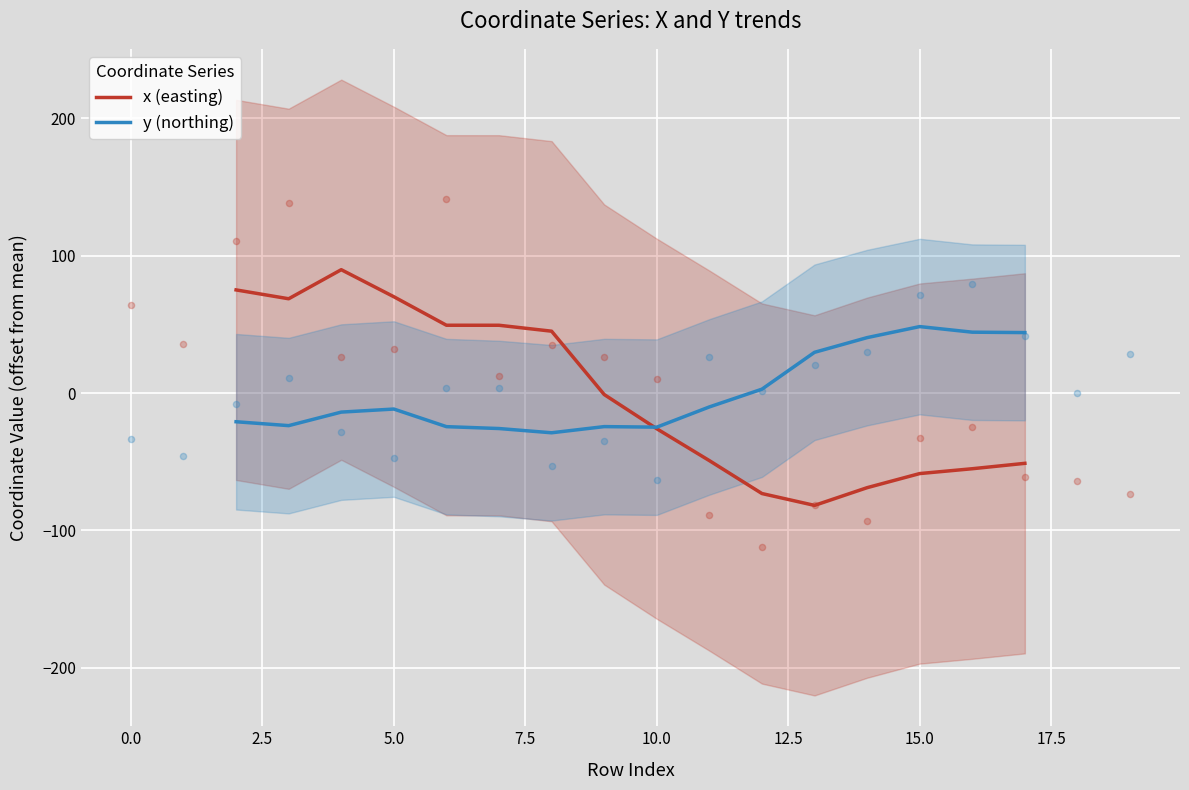

Which series reaches the minimum Y coordinate?

x (easting)